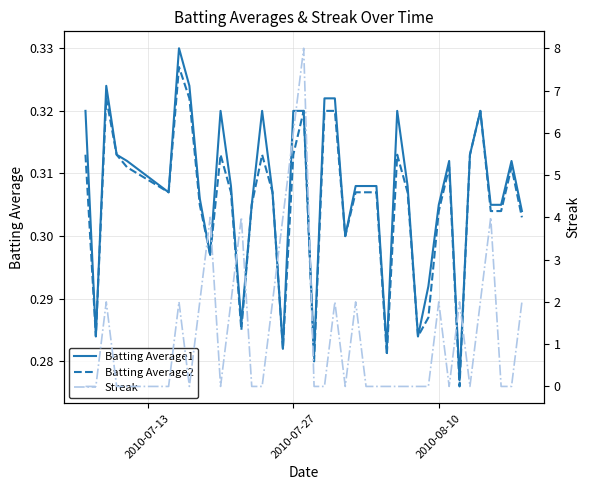

The value of Batting Average1 at 14 is 0.2. True or false?

False